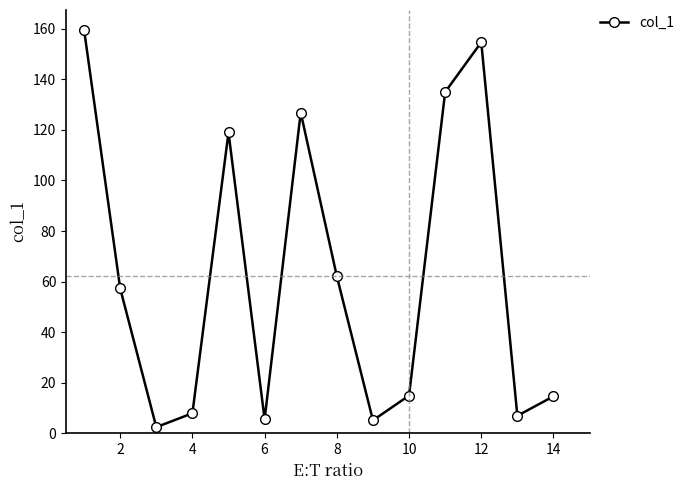

What is the difference between the maximum and second lowest values?

154.5